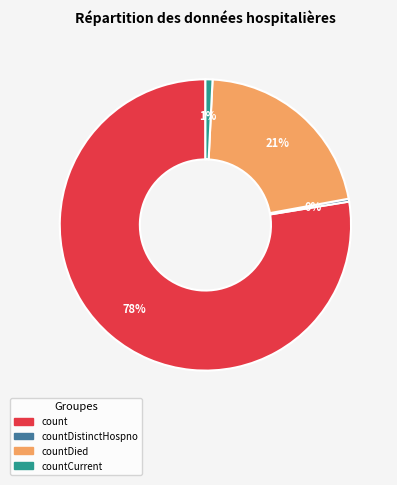

To the nearest percent, what is the average slice percentage?

25%